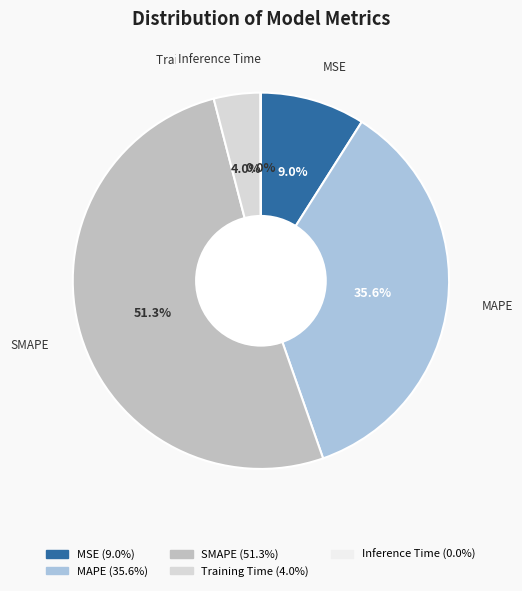

What is the majority slice?

SMAPE